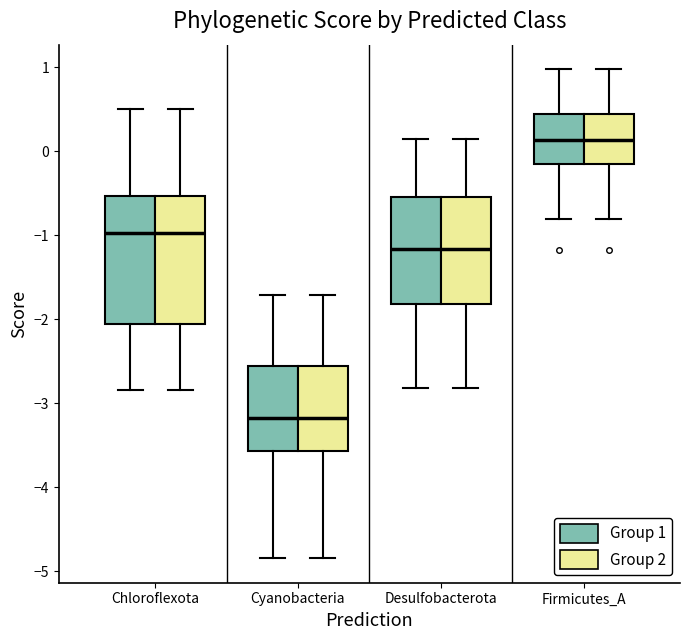

Reading left to right, read every box against the y-axis: the position of its median line, the range the box covers, and the ends of its whiskers. The values are not printed on the chart, so give them approximately, as read against the axis.

Chloroflexota (Group 1): median -1.0, box -2.1 to -0.5, whiskers -2.8 to 0.5
Chloroflexota (Group 2): median -1.0, box -2.1 to -0.5, whiskers -2.8 to 0.5
Cyanobacteria (Group 1): median -3.2, box -3.6 to -2.6, whiskers -4.8 to -1.7
Cyanobacteria (Group 2): median -3.2, box -3.6 to -2.6, whiskers -4.8 to -1.7
Desulfobacterota (Group 1): median -1.2, box -1.8 to -0.5, whiskers -2.8 to 0.1
Desulfobacterota (Group 2): median -1.2, box -1.8 to -0.5, whiskers -2.8 to 0.1
Firmicutes_A (Group 1): median 0.1, box -0.1 to 0.4, whiskers -0.8 to 1.0
Firmicutes_A (Group 2): median 0.1, box -0.1 to 0.4, whiskers -0.8 to 1.0